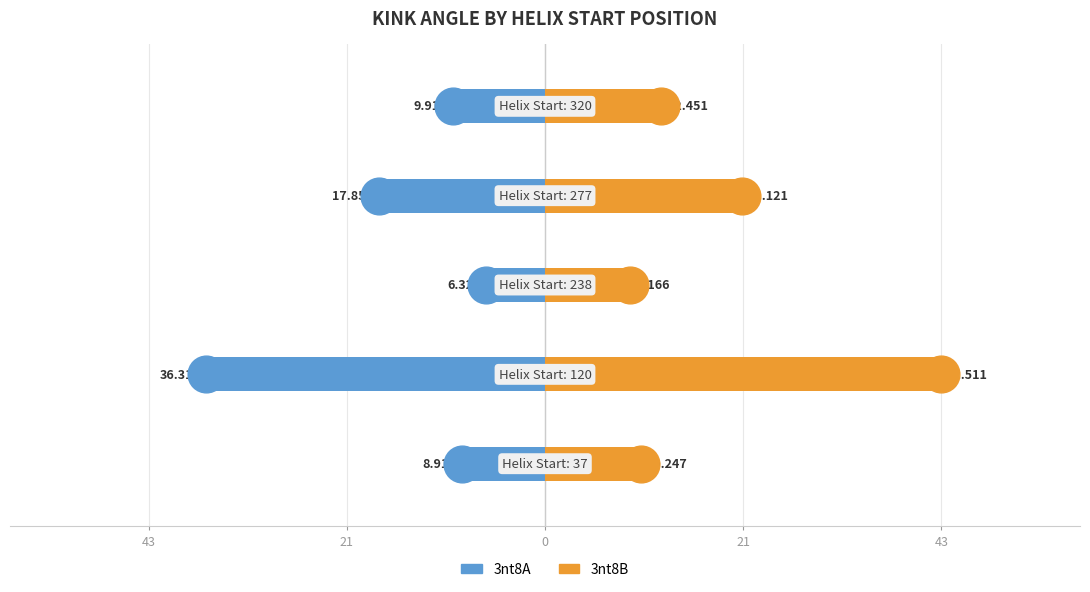

What are all the series names shown in the legend?

3nt8A, 3nt8B